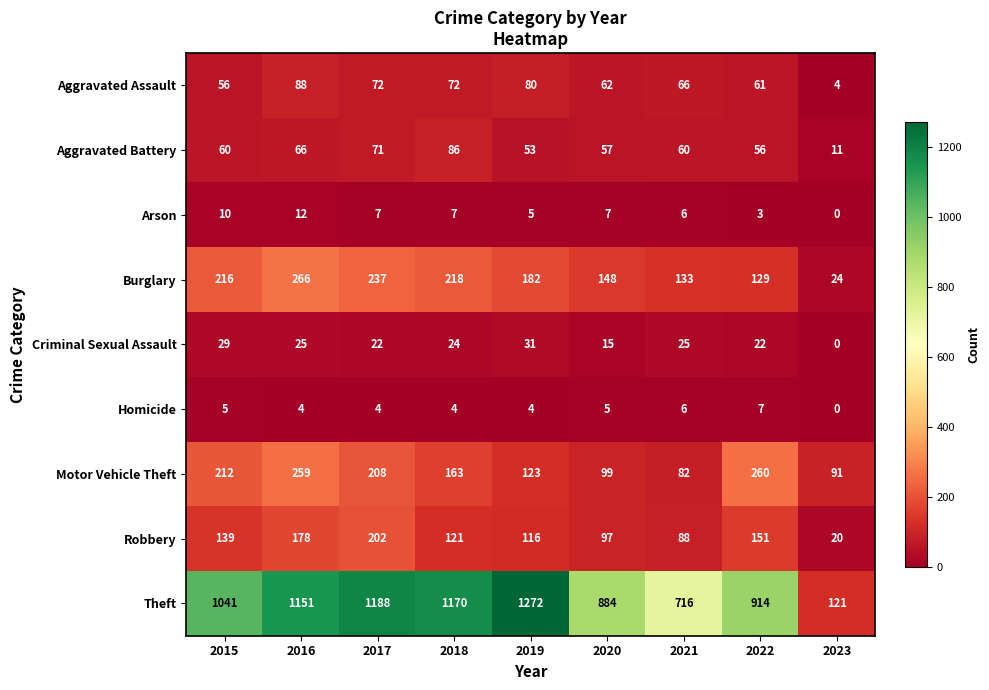

What is the sum of the Robbery values at 2021 and 2020?

185